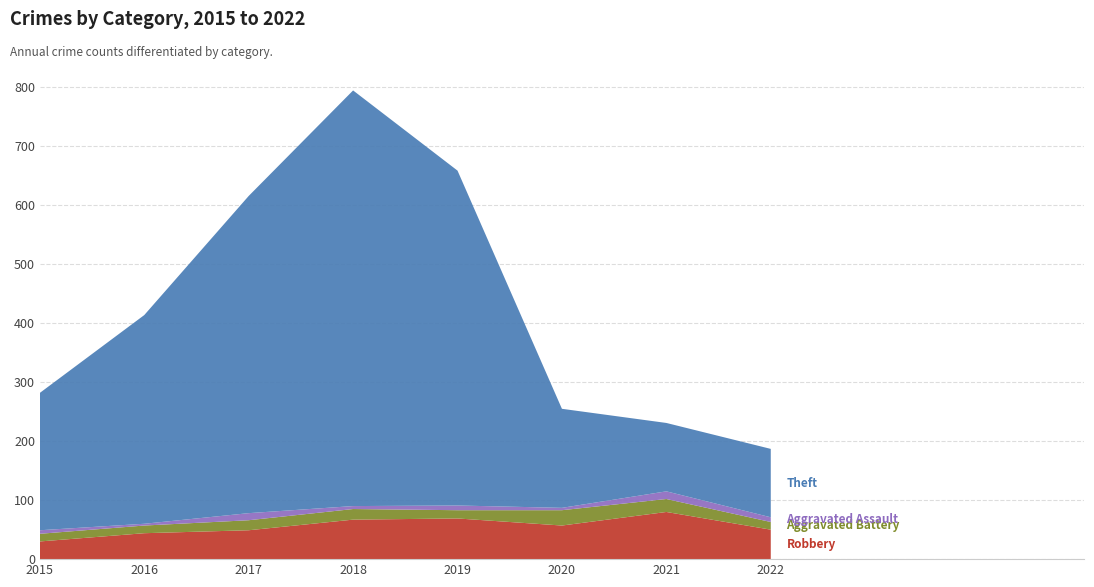

Reading left to right, transcribe all the data shown in this chart.

Robbery: 30	44	49	67	69	57	80	50
Aggravated Battery: 13	13	17	18	14	26	22	13
Aggravated Assault: 6	3	12	5	8	4	13	8
Theft: 233	354	538	705	568	168	116	116